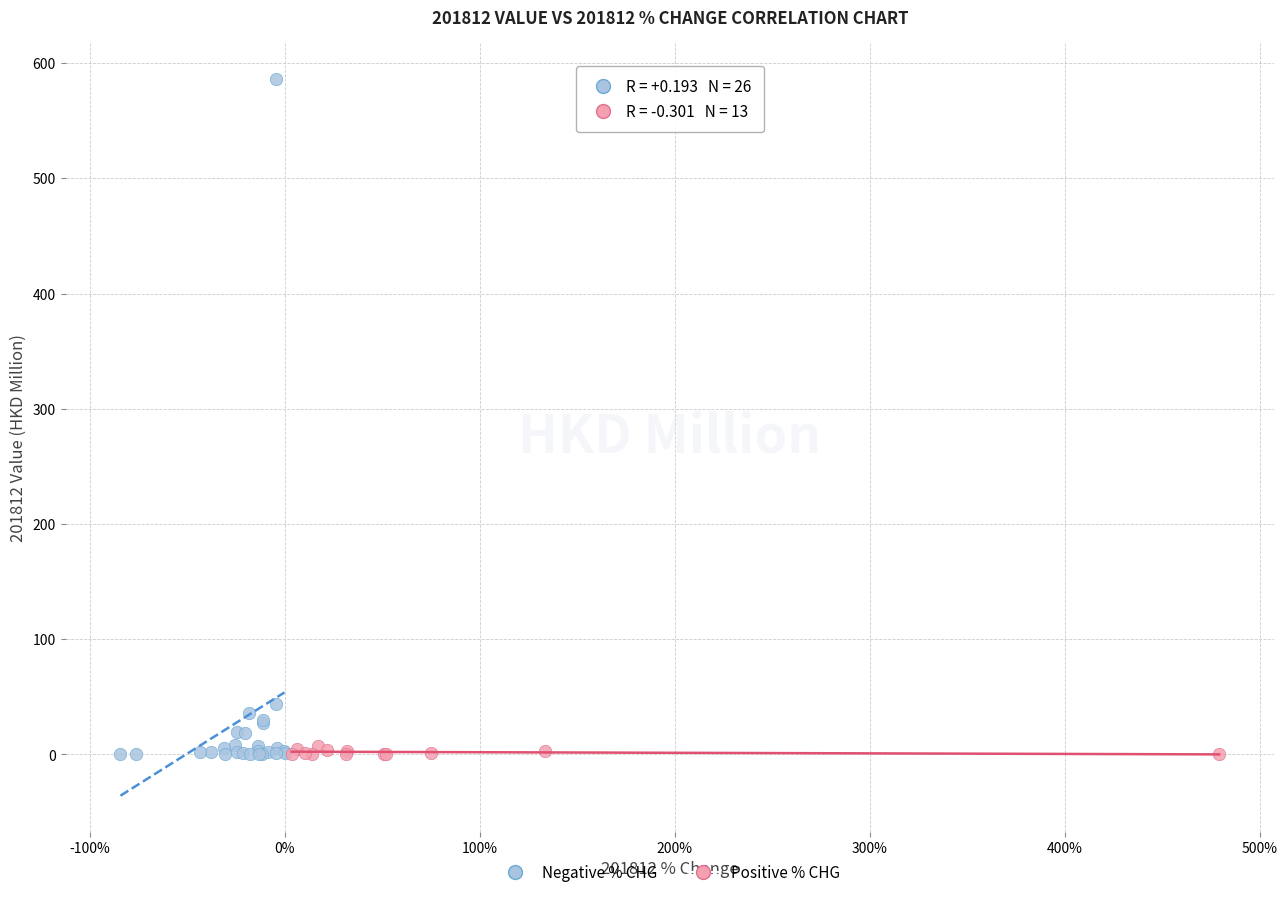

Which series has the largest Y range (max minus min)?

Negative % CHG